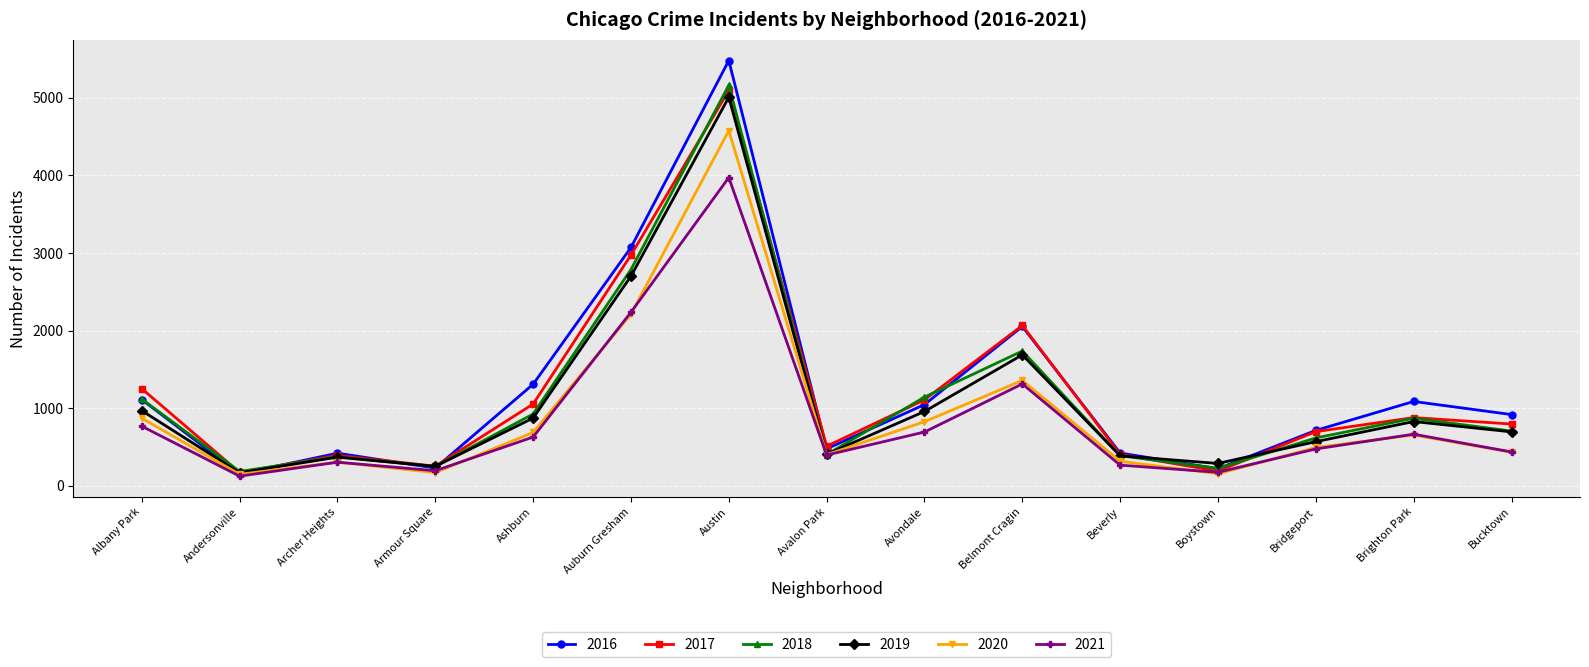

How many interior local valleys does the 2021 series have?

4